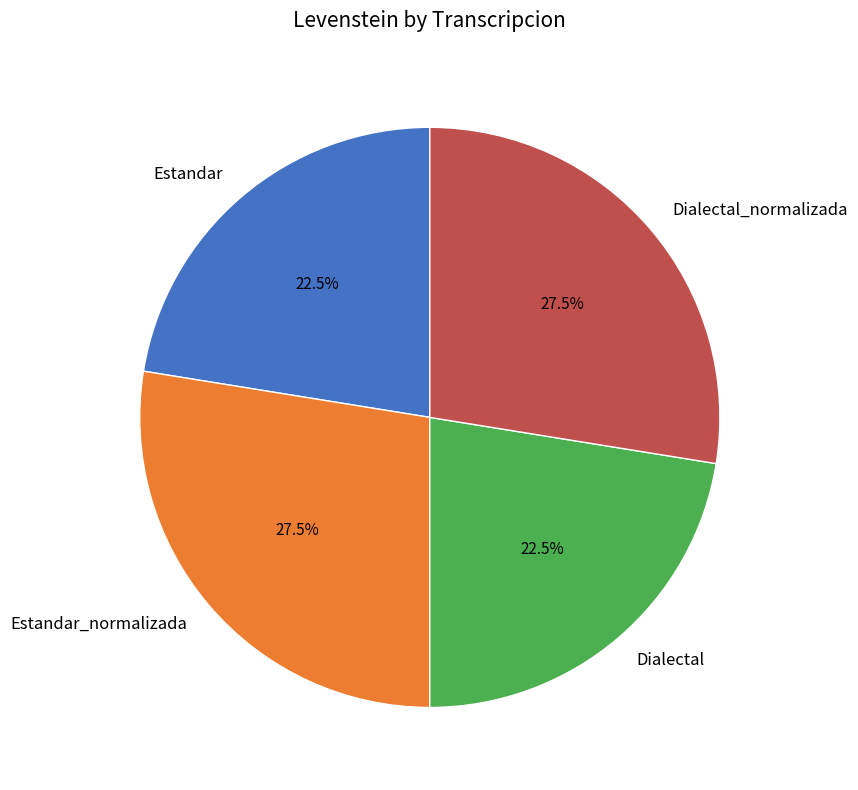

How much of the chart is everything except Dialectal?

77.5%